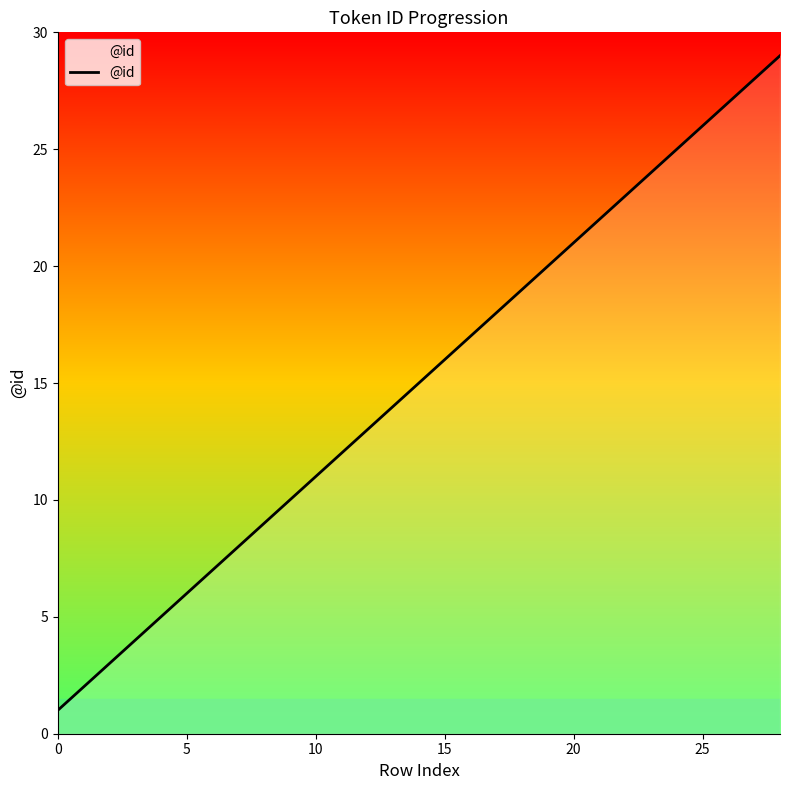

What is the difference between the maximum and minimum values?

28